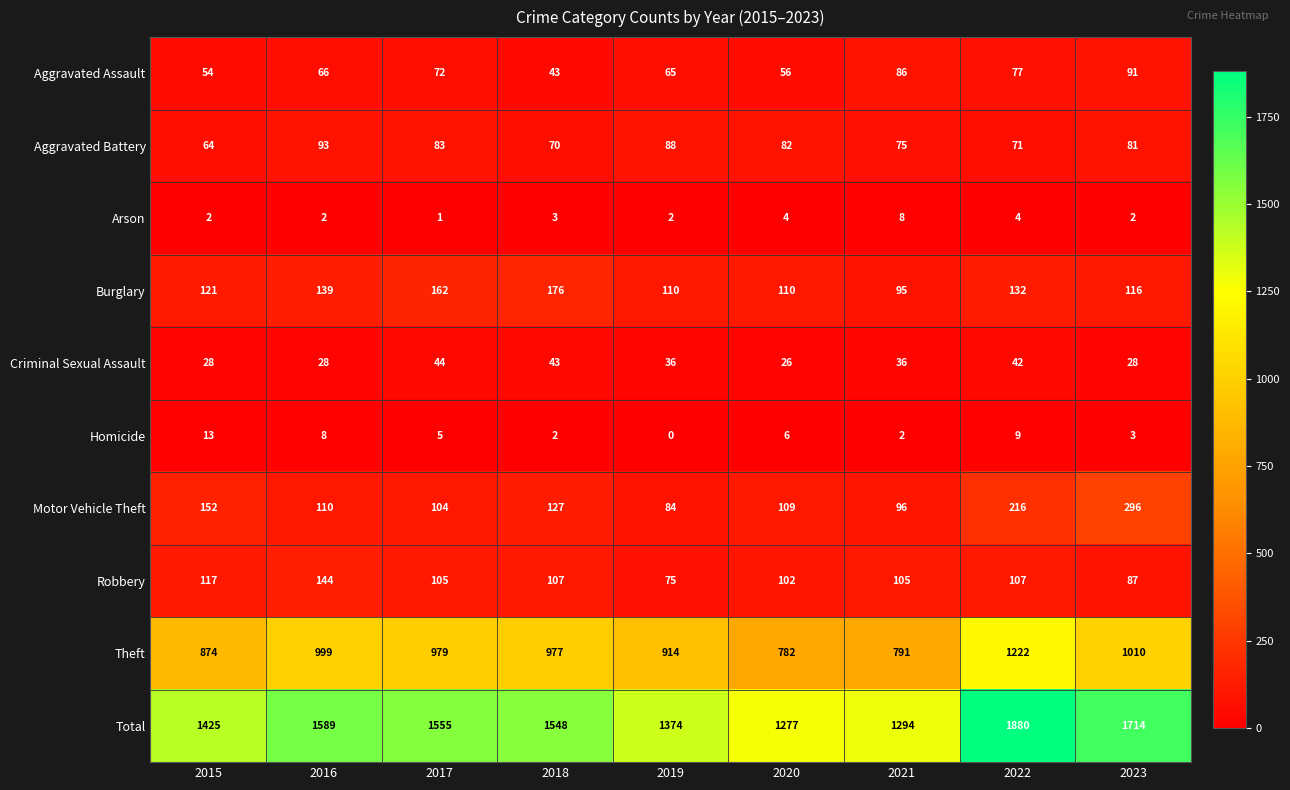

At which label does Burglary reach its minimum?

2021